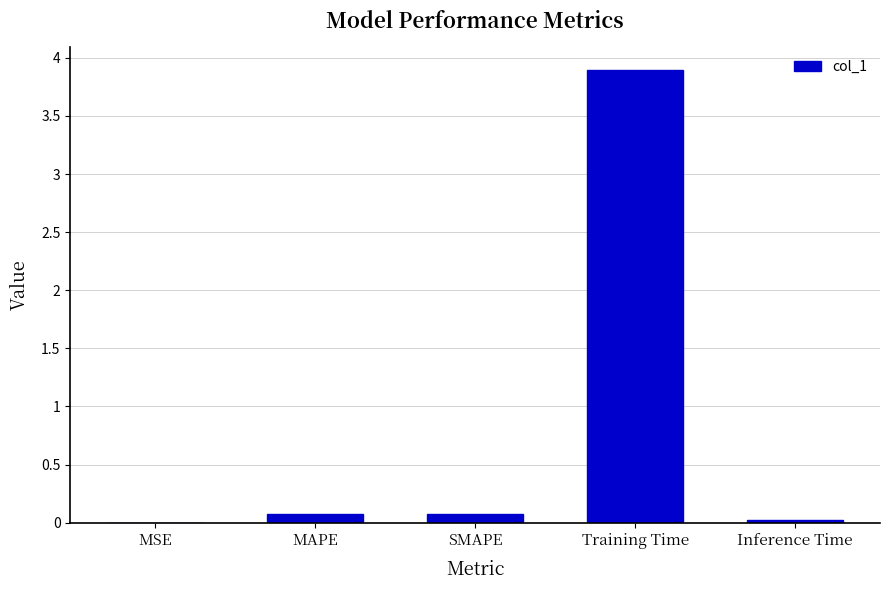

The value at Training Time is 3.9. True or false?

True